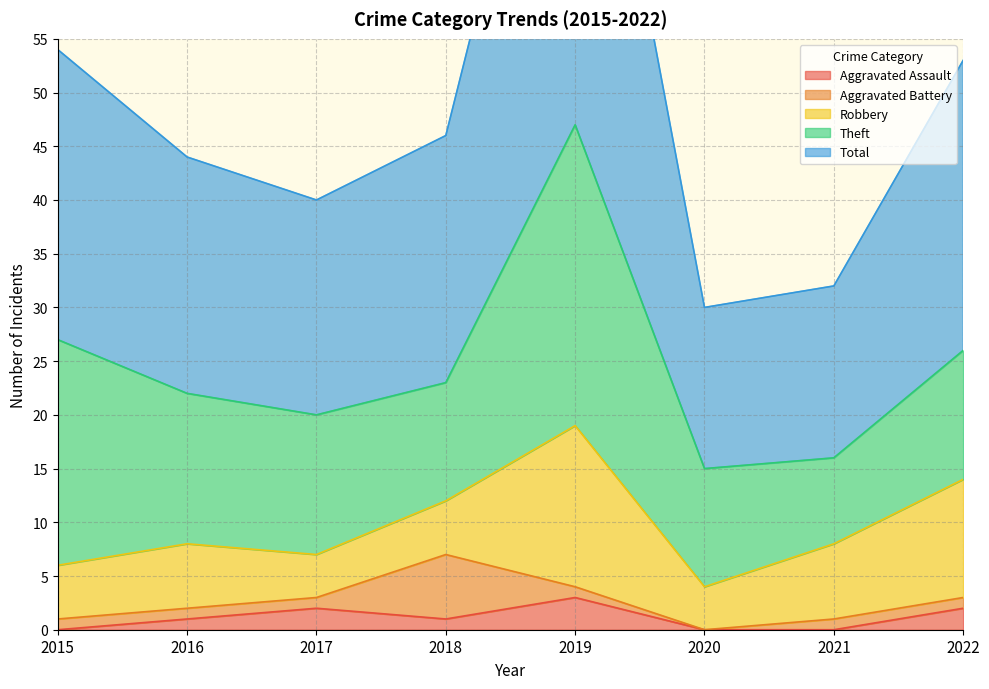

True or false: Aggravated Assault and Theft cross at least once.

False